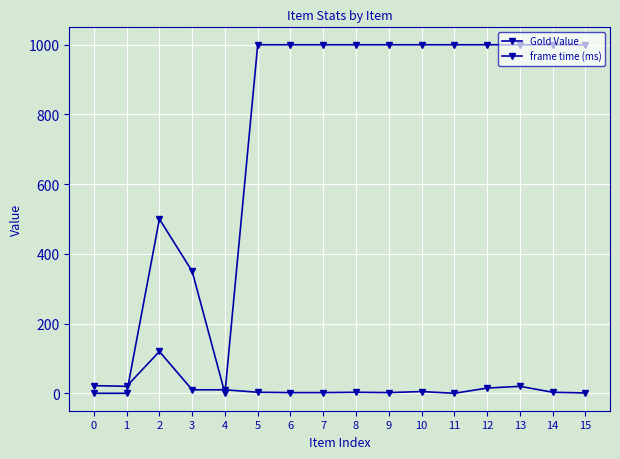

What is the maximum value shown in the chart?

1000